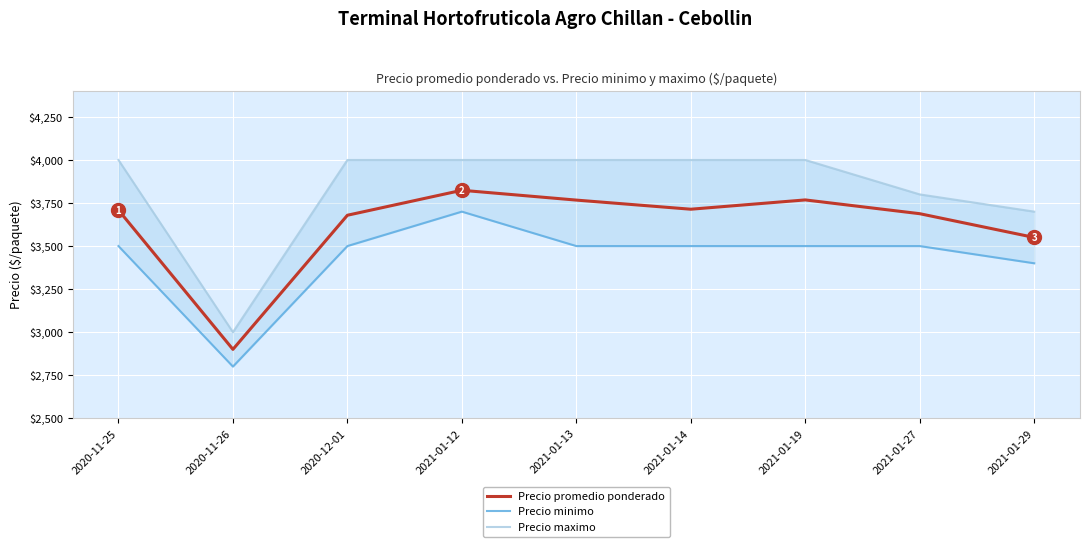

True or false: Precio minimo has a value of 1328 at 2021-01-14.

False